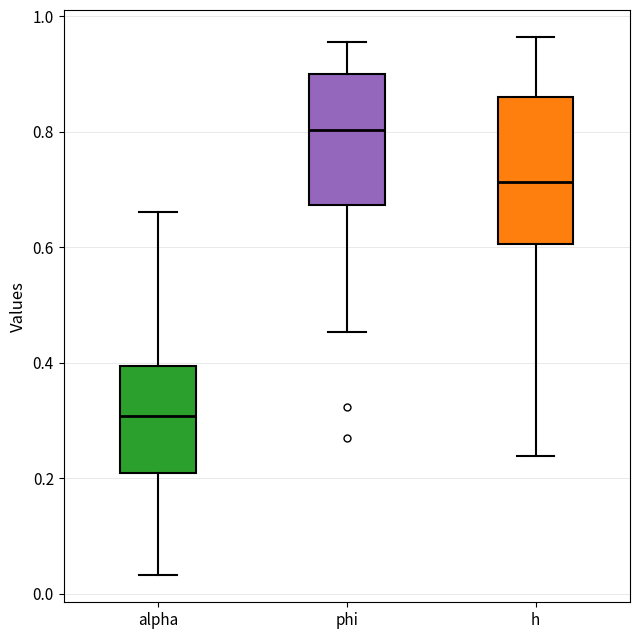

Which box's median line is the highest?

phi